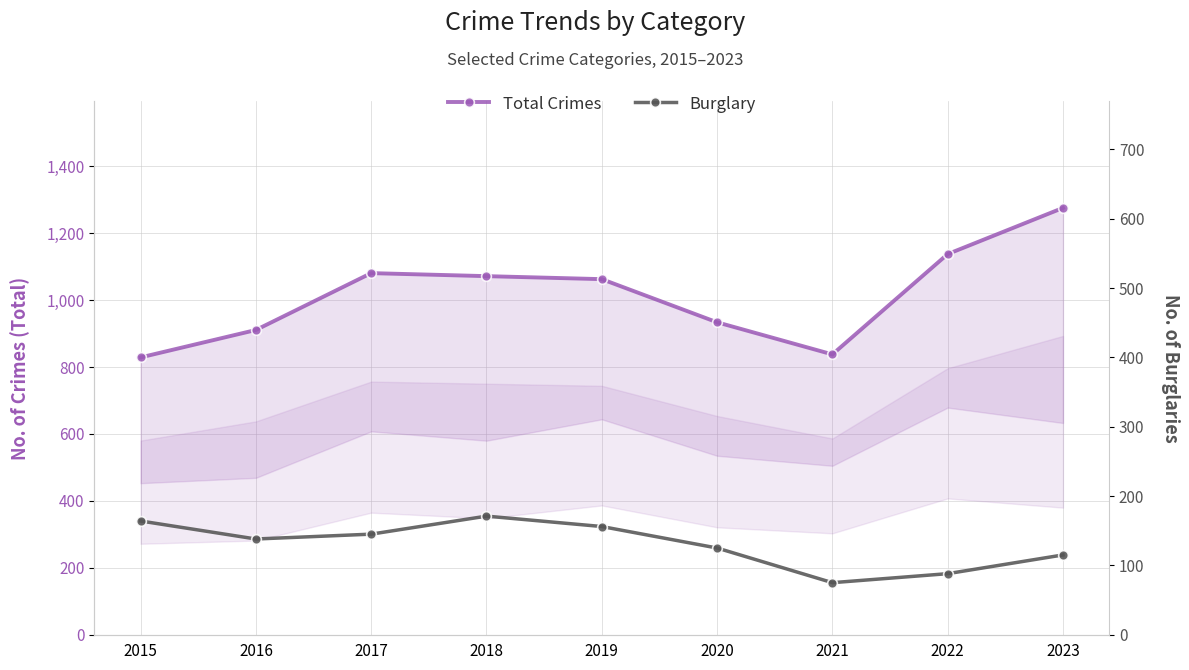

Where is the first local maximum for Total Crimes?

2017